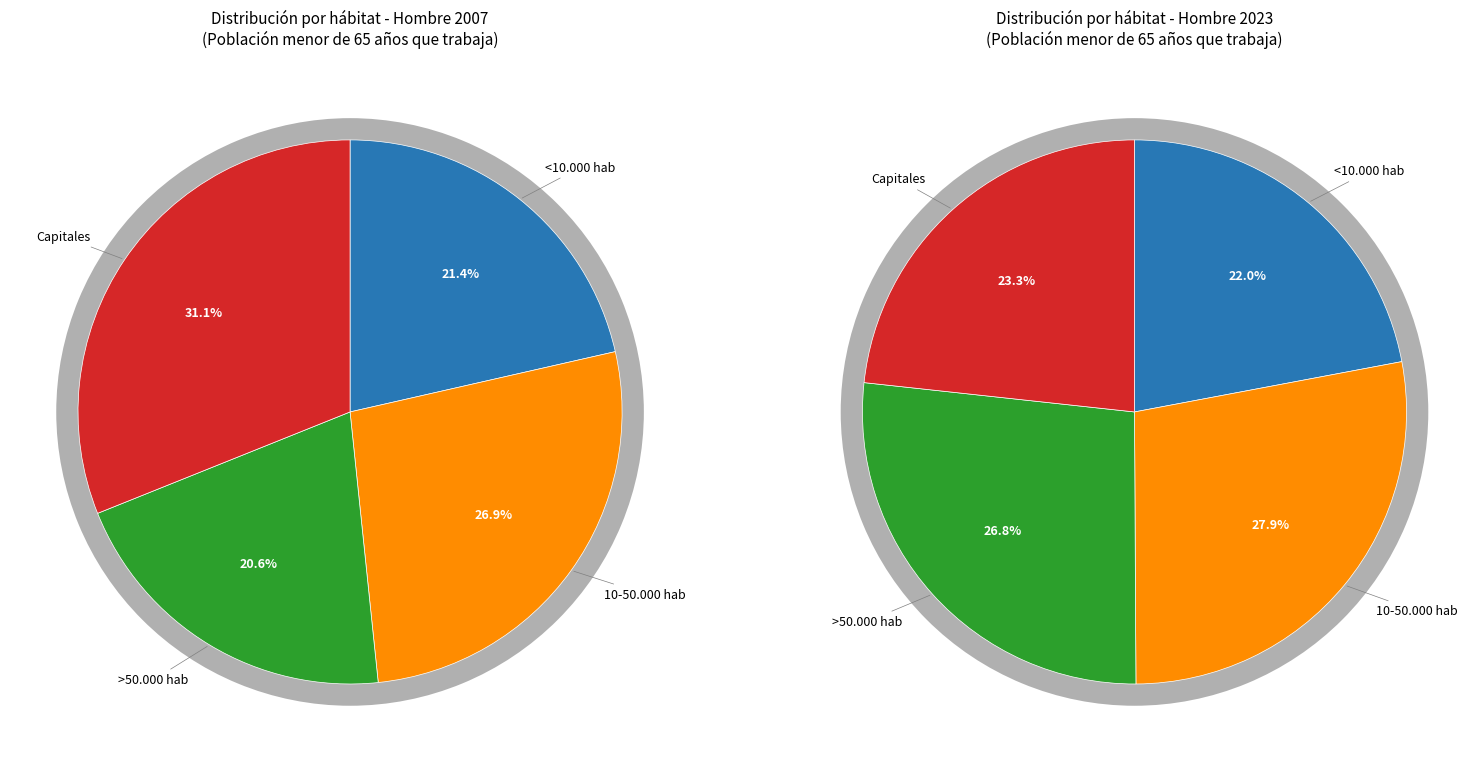

Does Capitales represent more than half of the total?

No